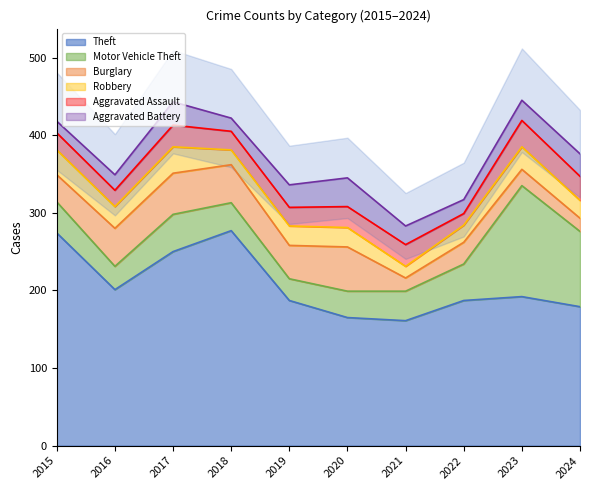

Which has a higher value, 2018 or 2021?

2018